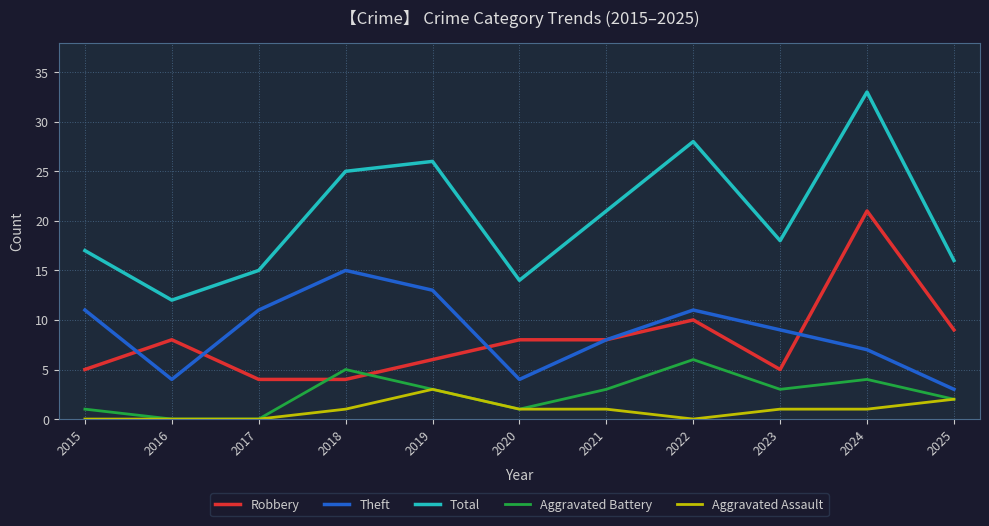

At which category does the chart reach its peak across all series?

2024